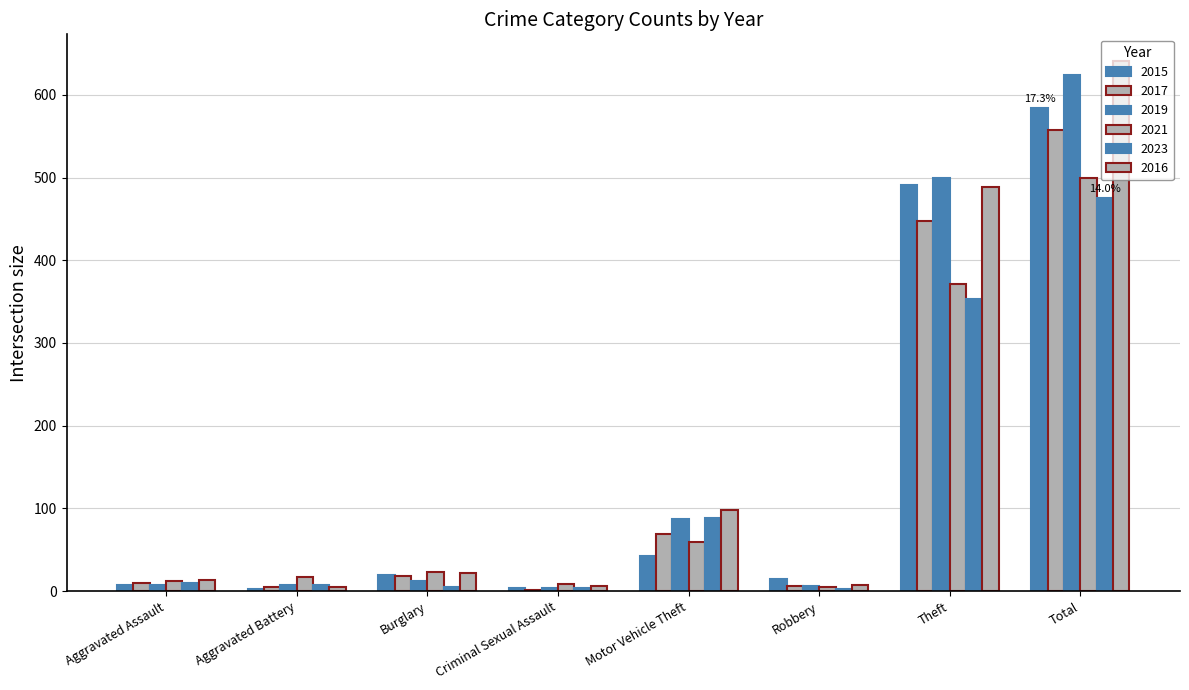

How many data points in 2016 are above 22?

3